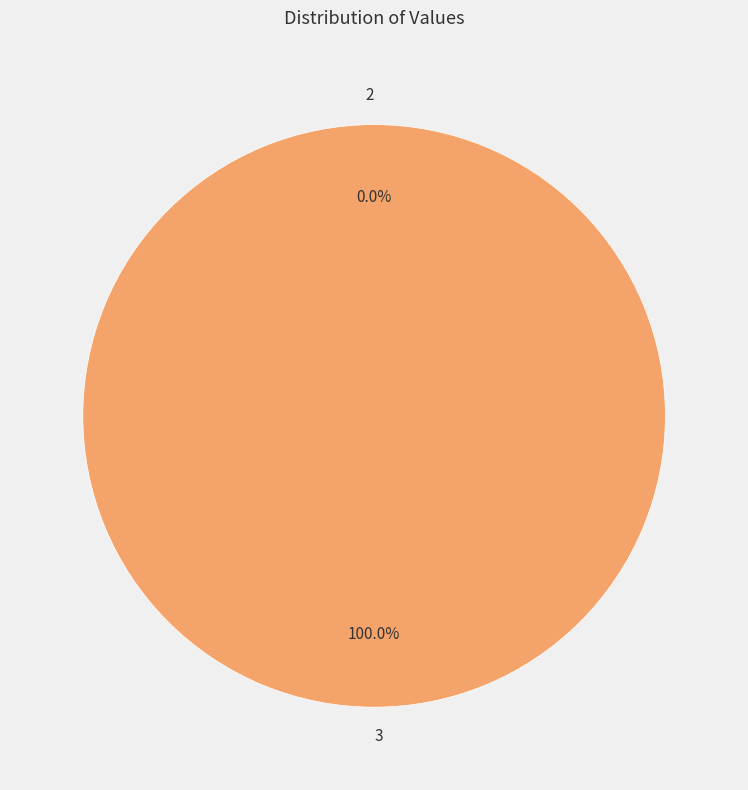

Does 2 account for over 50% of the chart?

No